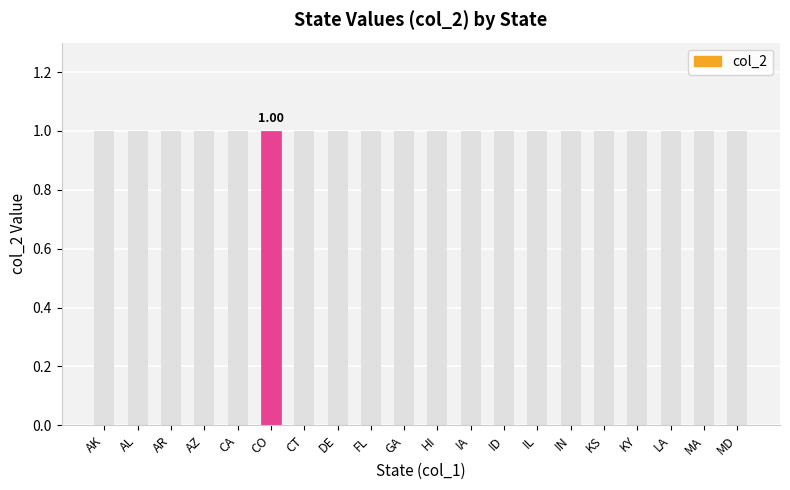

What is the maximum value shown in the chart?

1